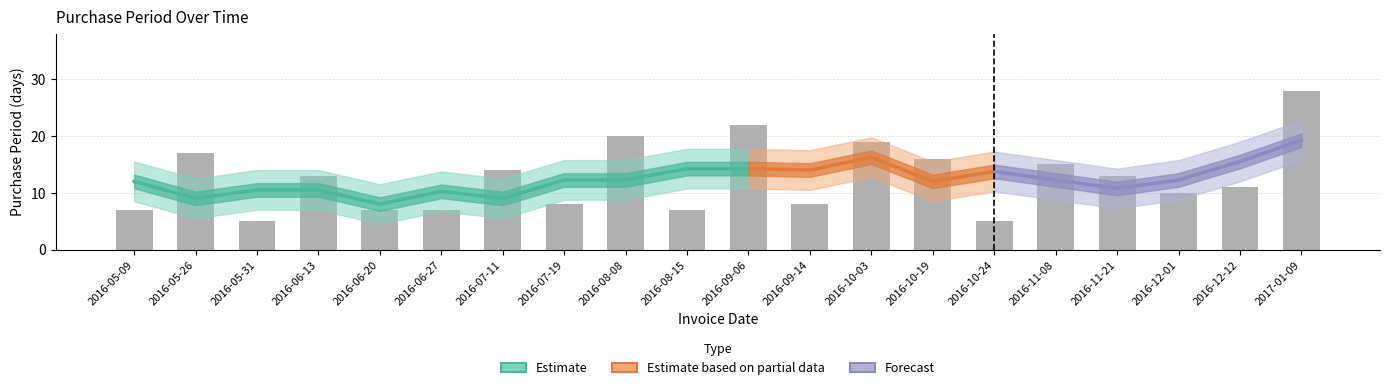

At which category does the chart reach its peak across all series?

2017-01-09